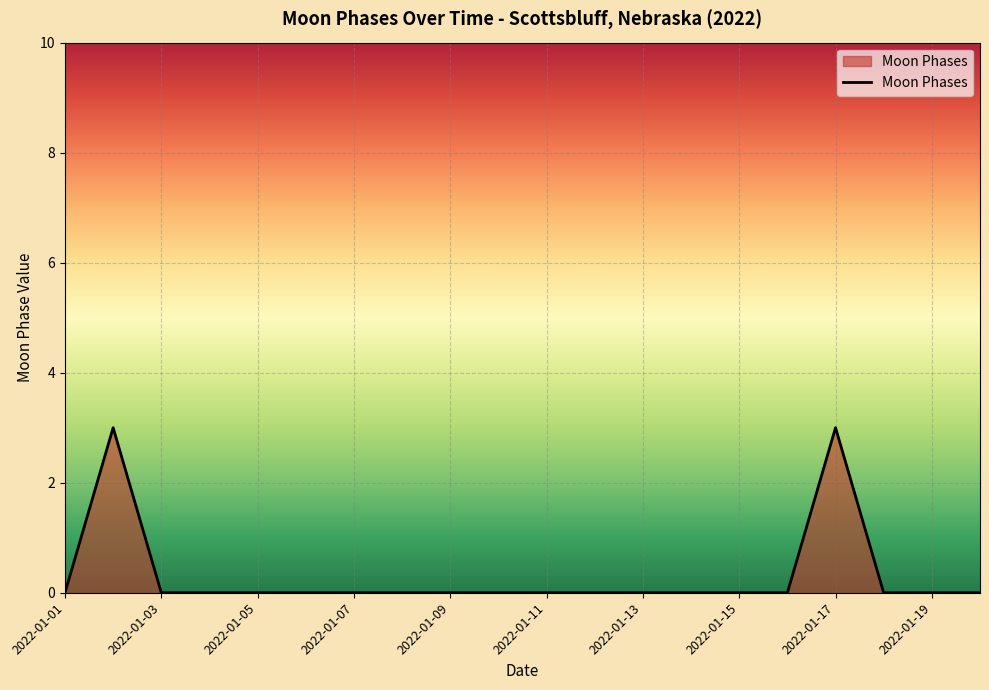

How many lines are shown in the chart?

1